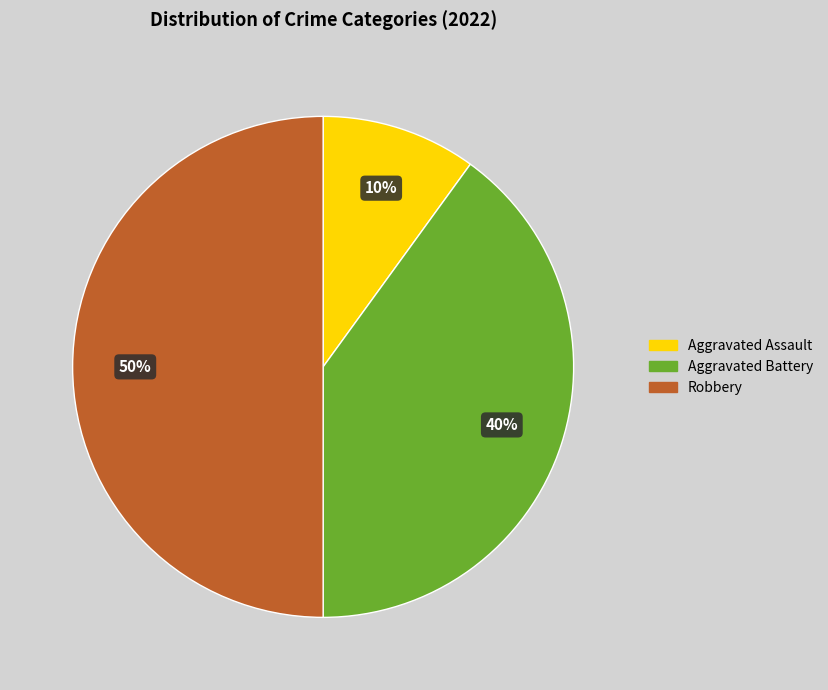

What is the ratio of the value at Aggravated Battery to the value at Aggravated Assault?

4.0